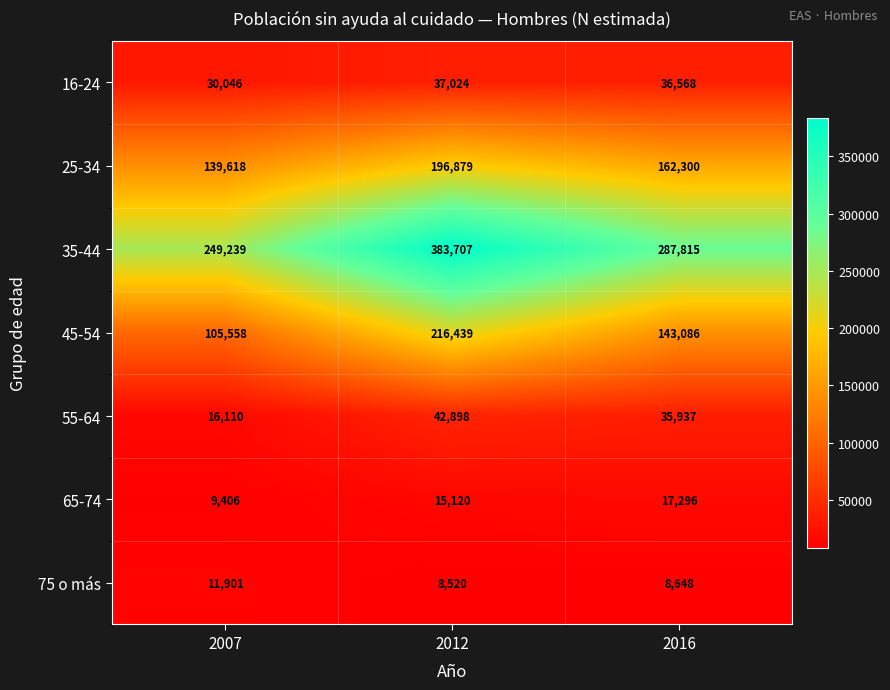

How many 35-44 values are between 249239 and 383707?

3